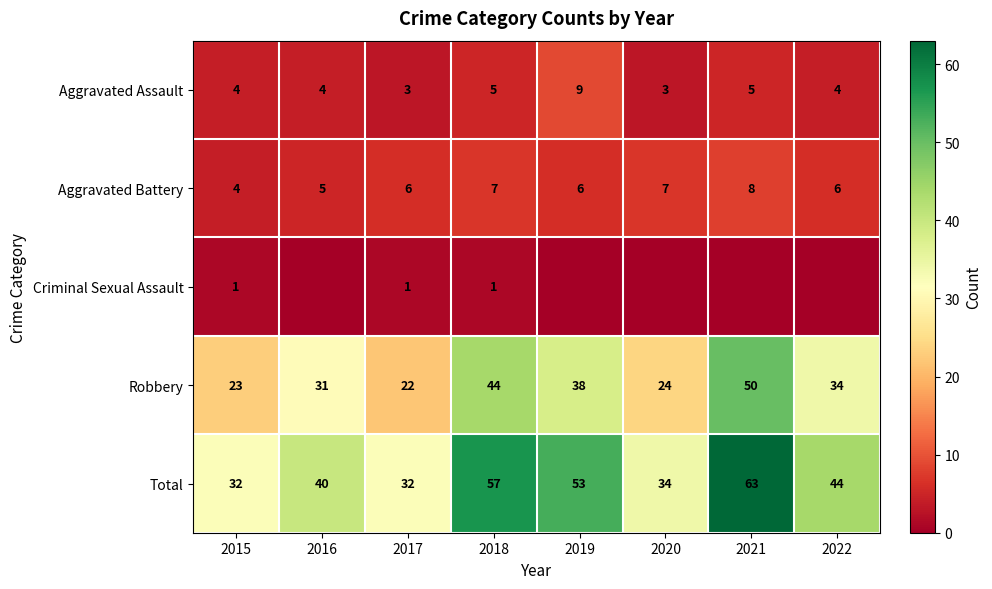

What value does the Aggravated Battery series have at 2016?

5